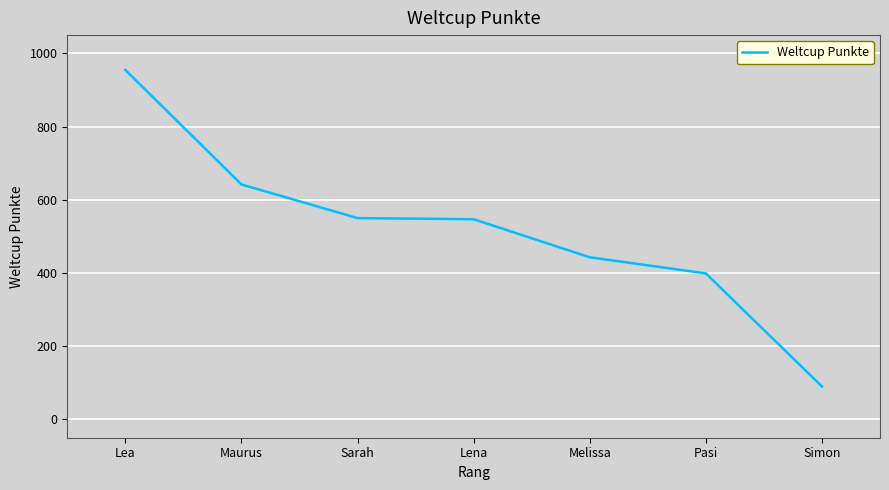

At which category does the chart reach its minimum across all series?

Simon